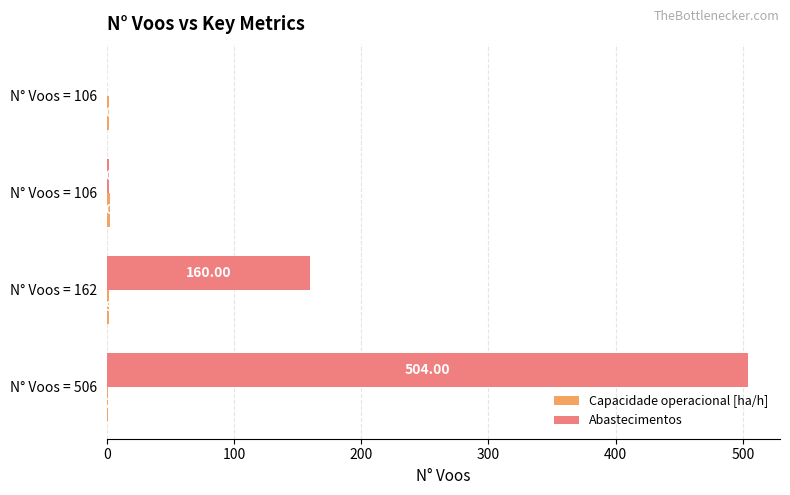

Count the number of data series in this chart.

2